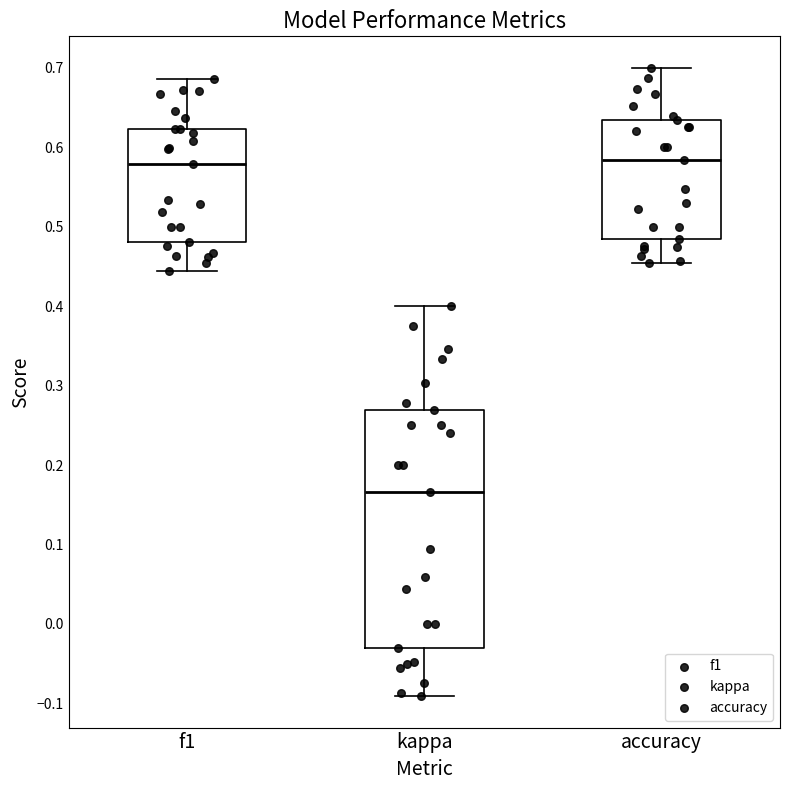

Which box is the tallest, from its lower edge to its upper edge?

kappa